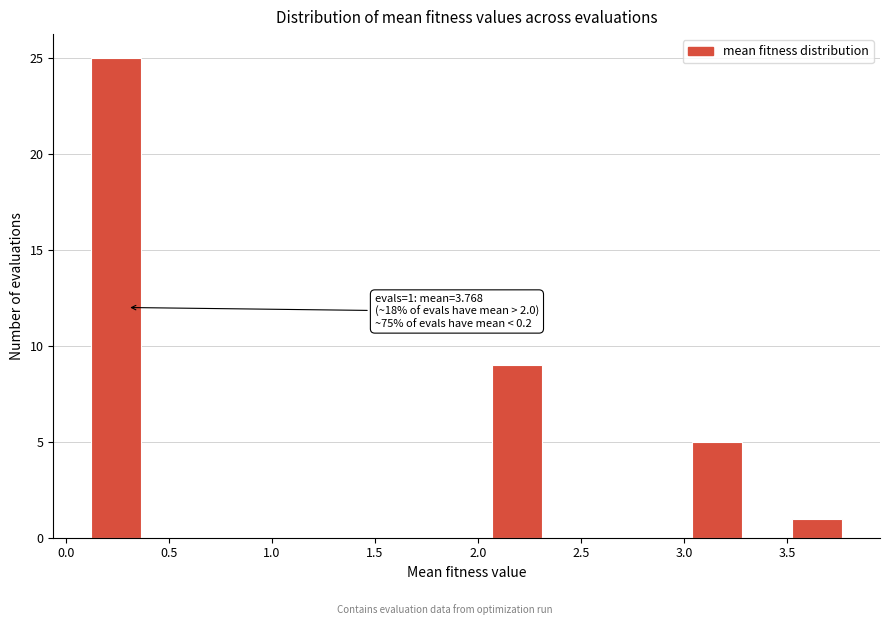

Over which range of the x-axis is the bar tallest?

0.10 to 0.35